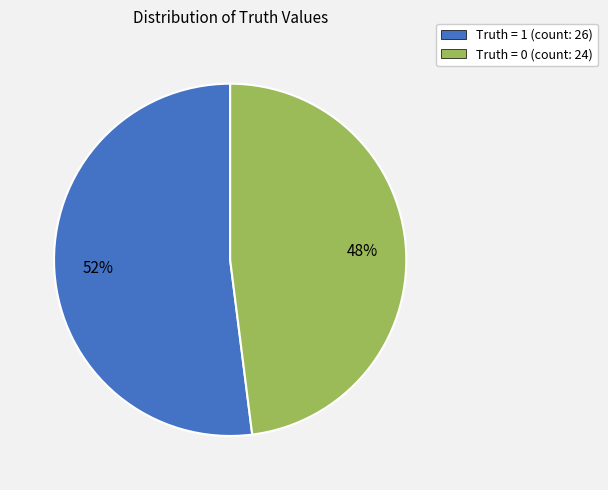

What percentage is the Truth = 1 slice, to the nearest percent?

52%